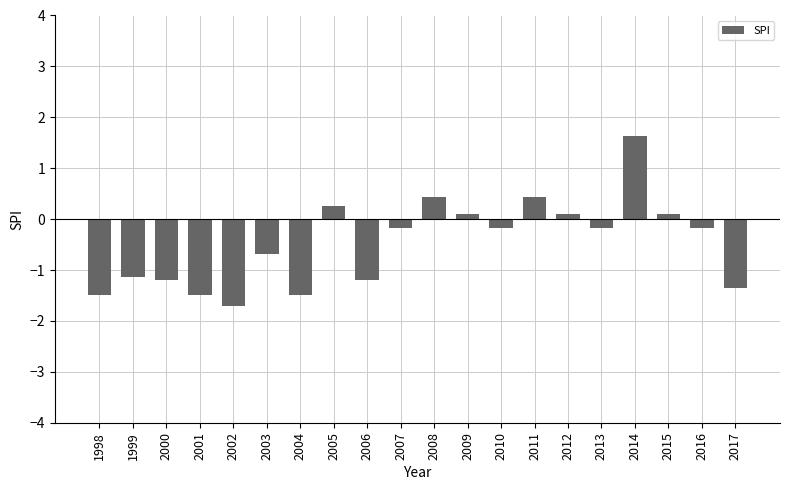

Reading left to right, transcribe all the data shown in this chart.

-1.5	-1.1	-1.2	-1.5	-1.7	-0.7	-1.5	0.3	-1.2	-0.2	0.4	0.1	-0.2	0.4	0.1	-0.2	1.6	0.1	-0.2	-1.3